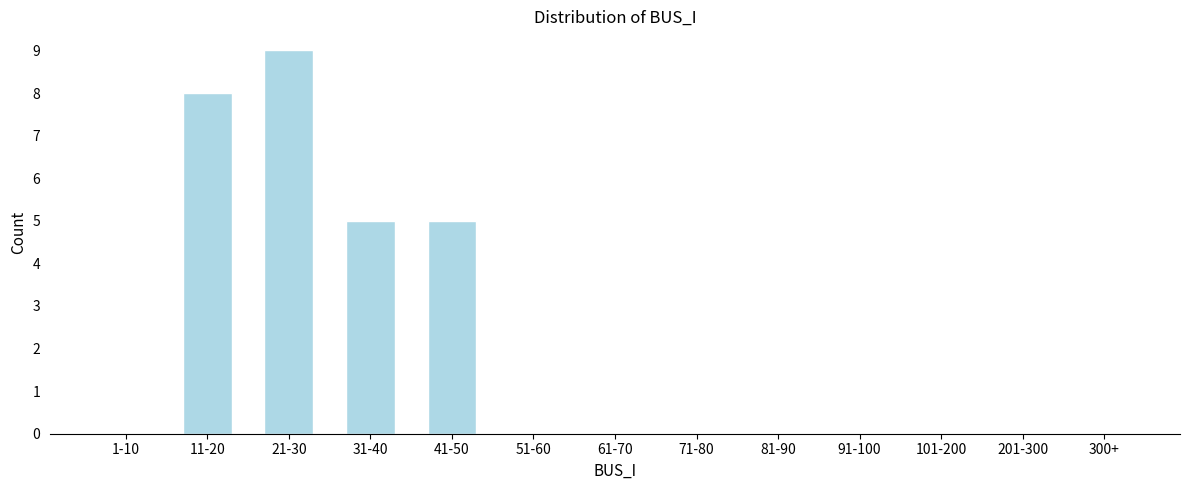

Reading left to right, extract all data points from this chart.

1-10=0	11-20=8	21-30=9	31-40=5	41-50=5	51-60=0	61-70=0	71-80=0	81-90=0	91-100=0	101-200=0	201-300=0	300+=0